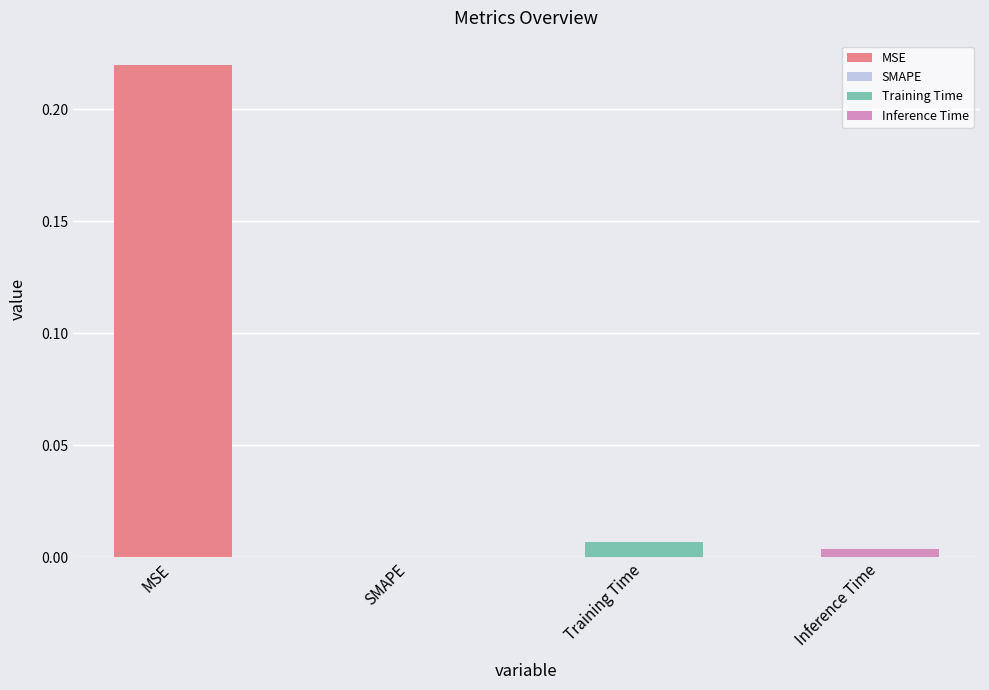

Rank the categories by value from lowest to highest.

SMAPE, Inference Time, Training Time, MSE